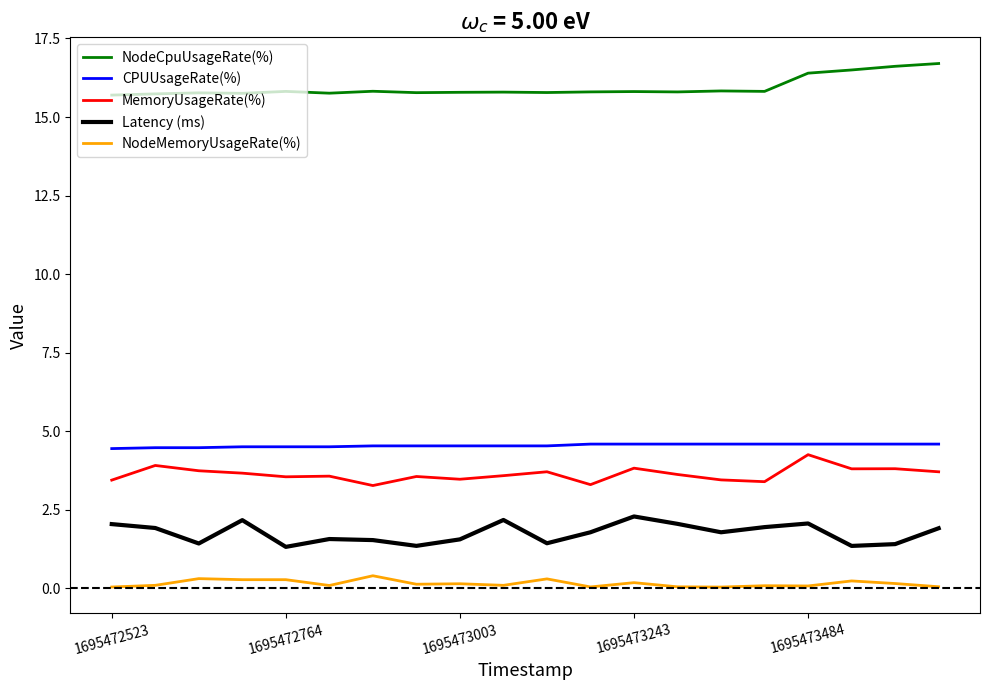

True or false: MemoryUsageRate(%) and Latency (ms) cross at least once.

False